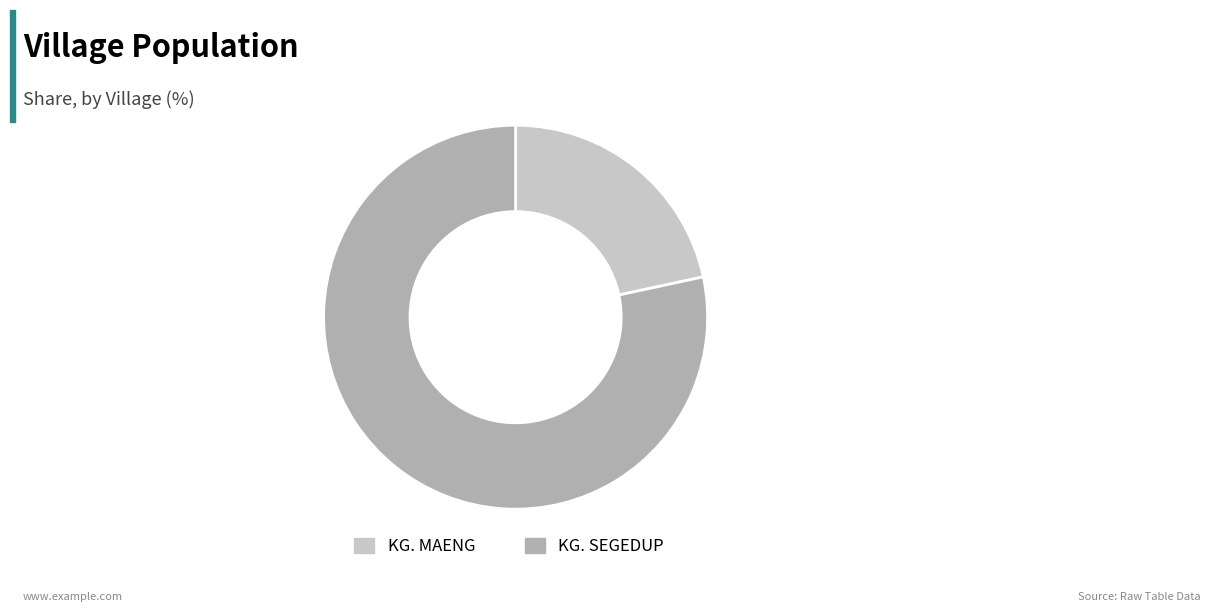

True or false: KG. MAENG accounts for 22% of the total.

True